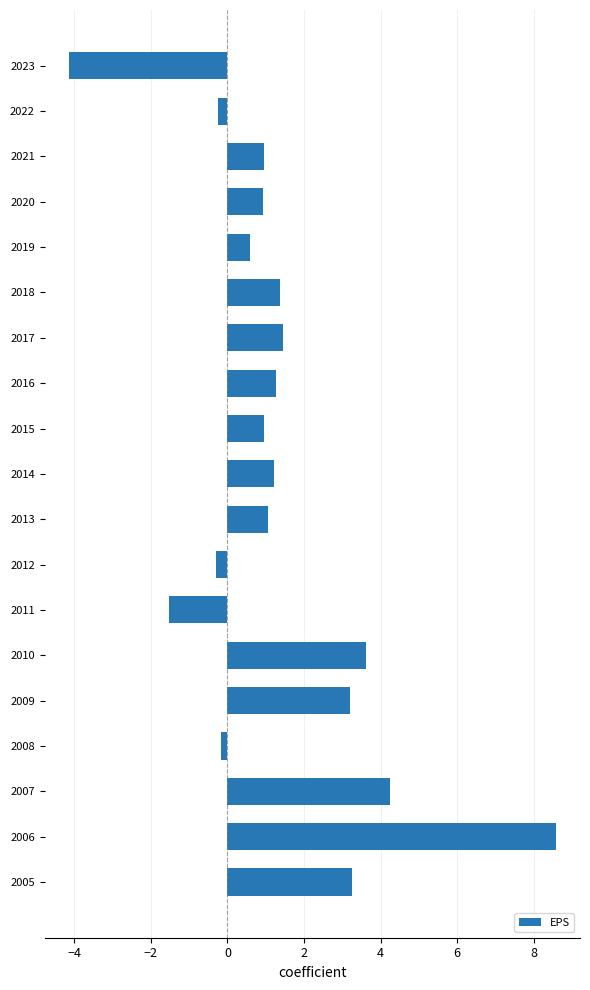

Which has a higher value, 2006 or 2019?

2006